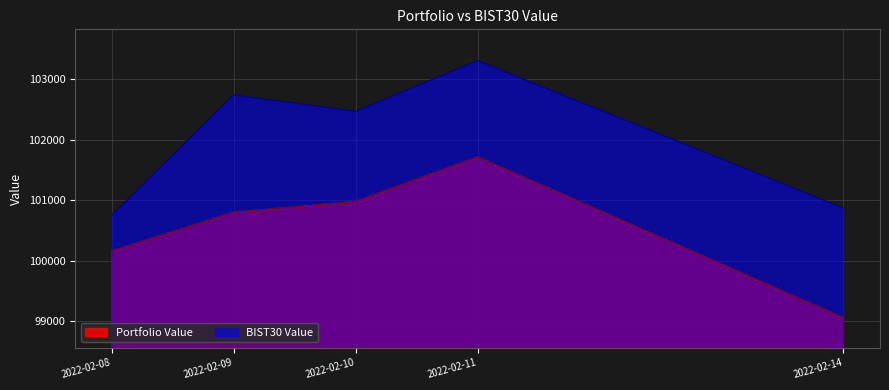

What is the value of the BIST30 Value point at the 5th from the left?

100870.0